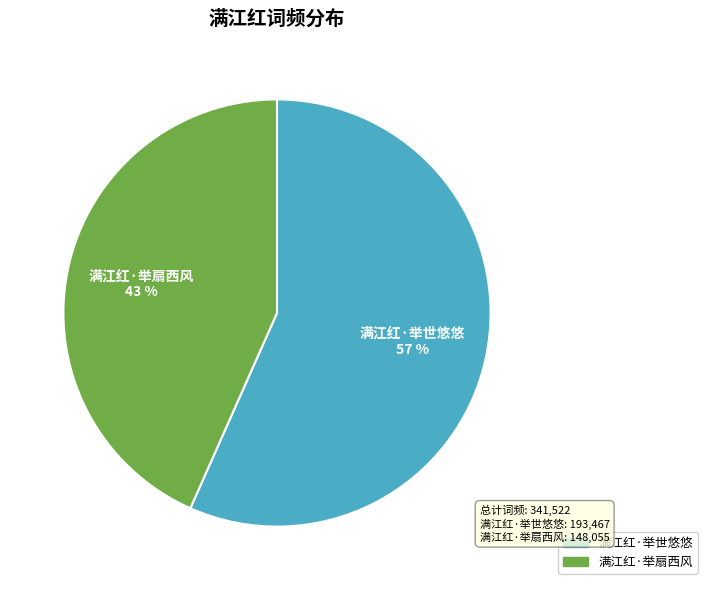

To the nearest percent, what is the combined percentage of 满江红·举世悠悠 and 满江红·举扇西风?

100%